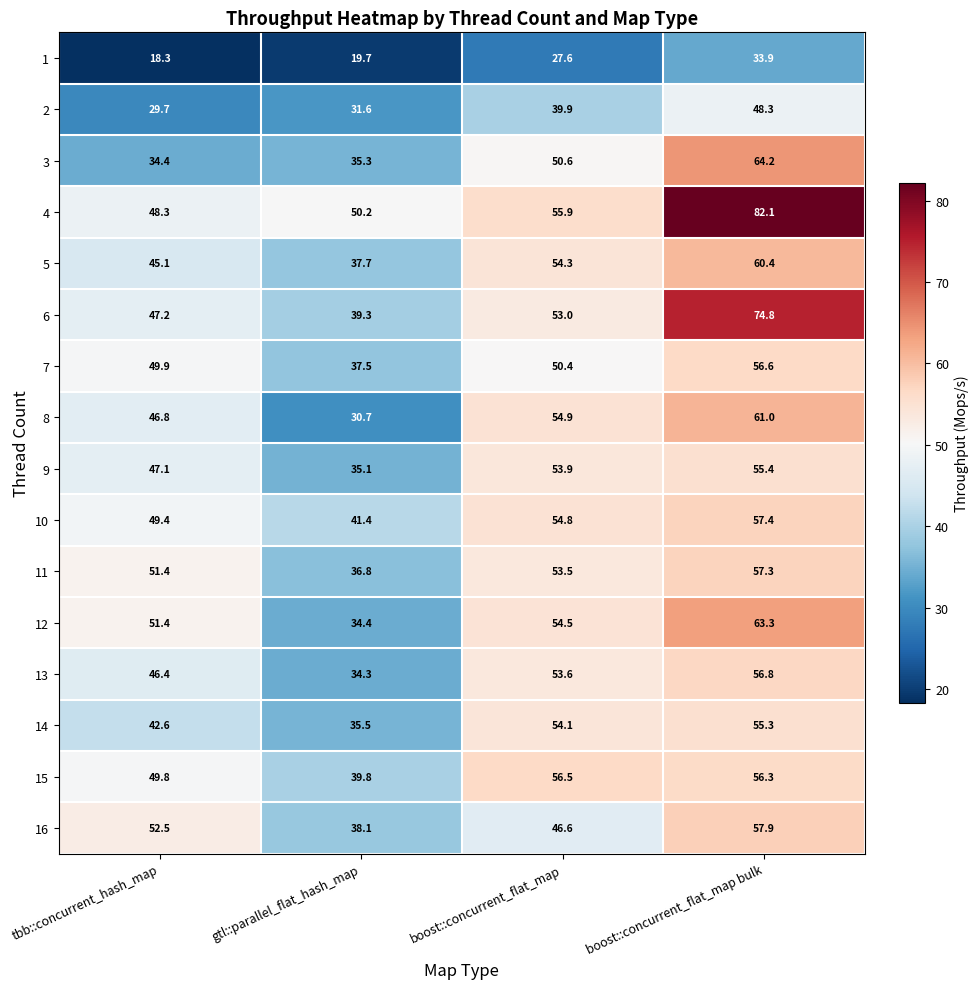

How many values in the 4 series exceed 55?

2